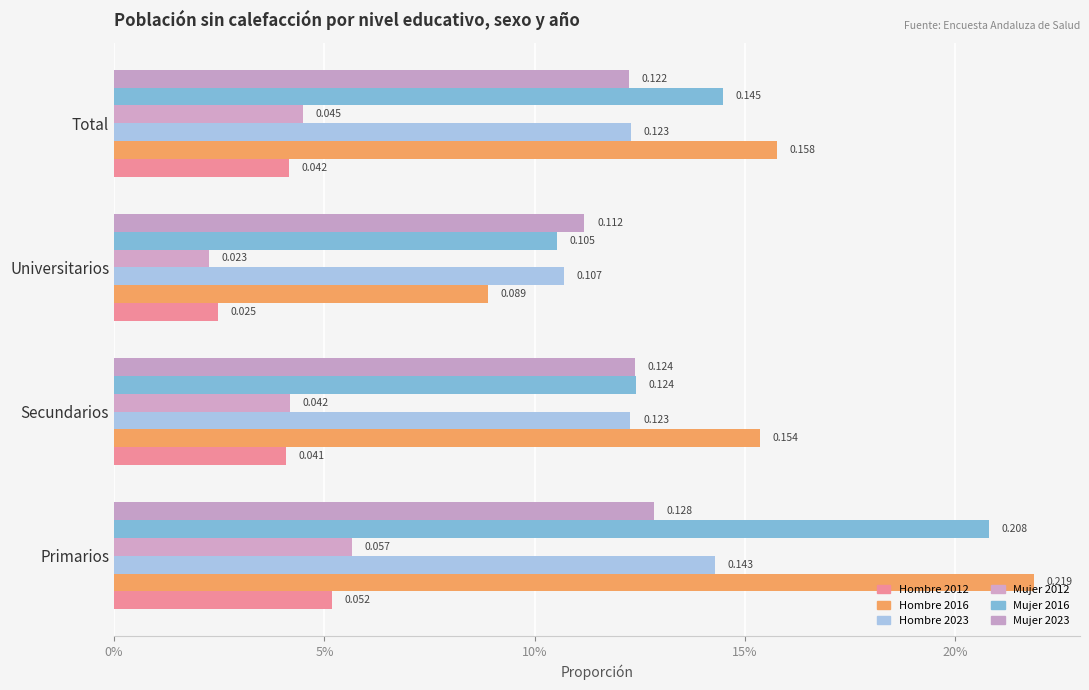

What is the highest value of the Mujer 2023 series?

0.1